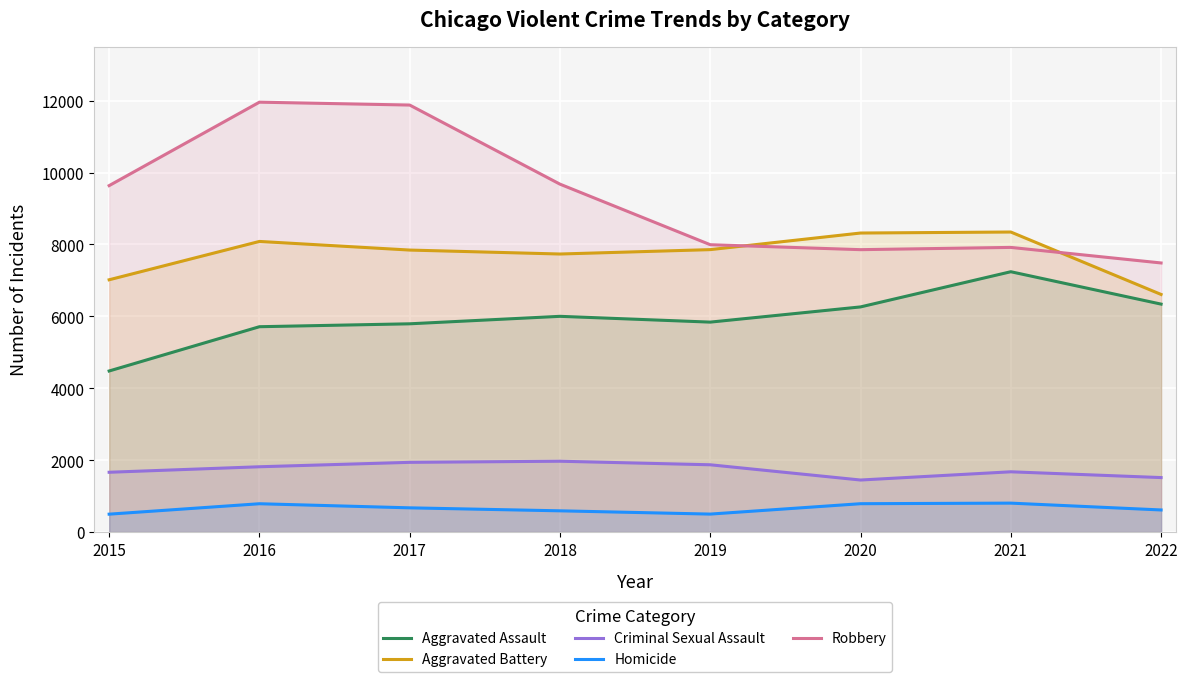

How many data points in Aggravated Battery are above 7857?

3